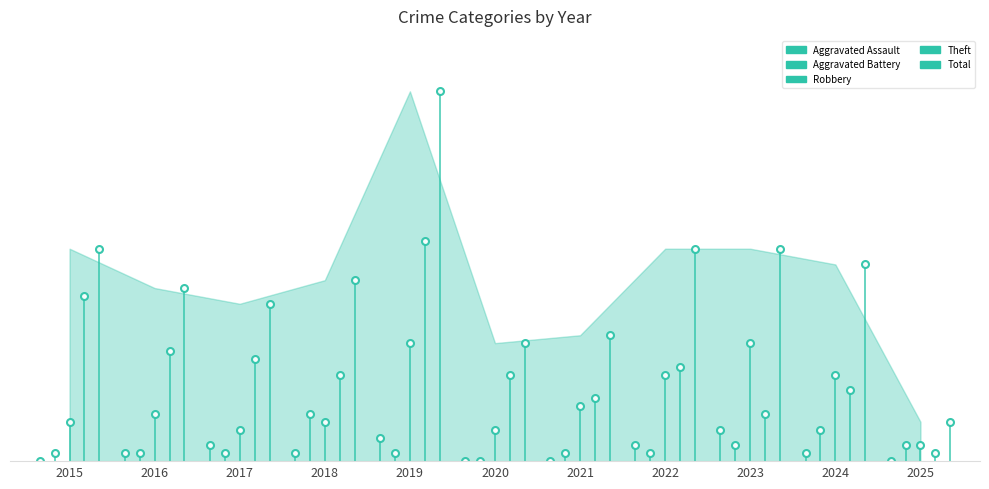

What is the value of the Total point at the 2nd from the left?

22